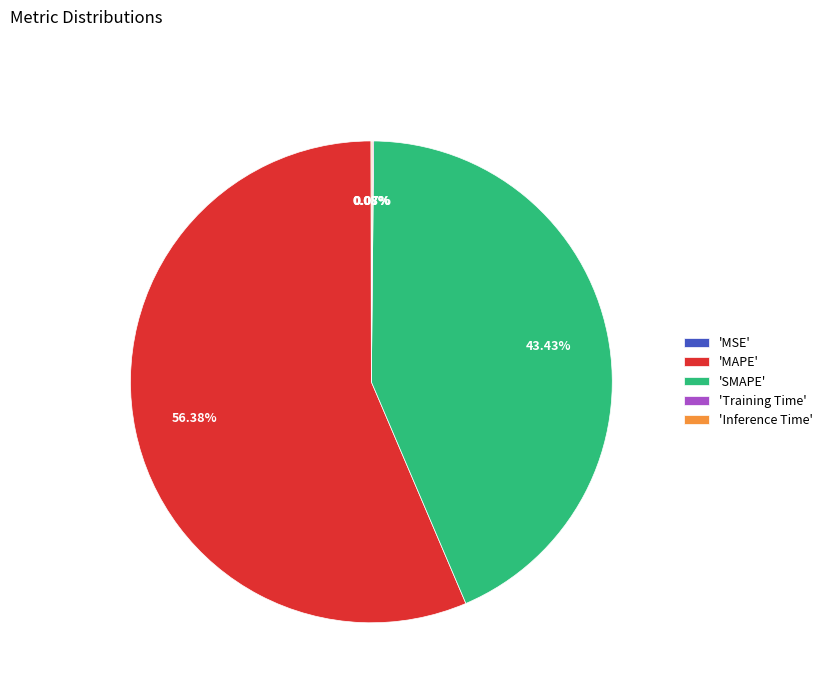

Is 'MAPE' the majority of the pie?

Yes